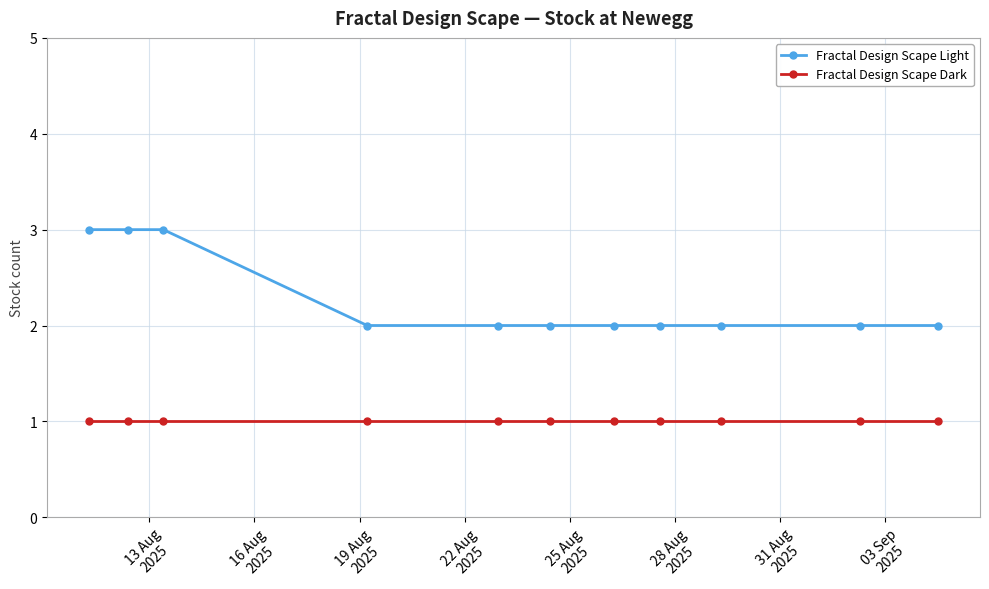

What is the value of the Fractal Design Scape Light point at the 11th from the left?

2